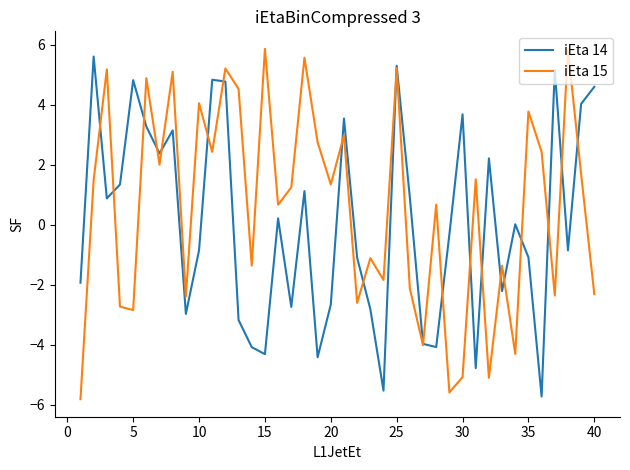

What is the lowest value of the iEta 14 series?

-5.7